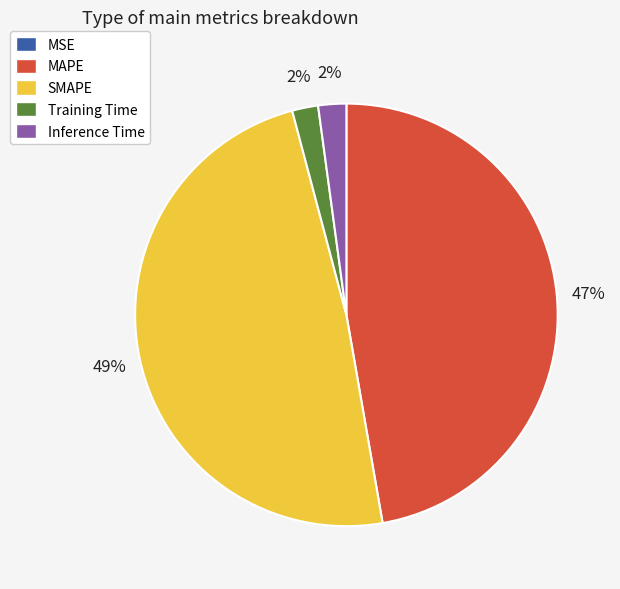

True or false: MAPE accounts for 47% of the total.

True